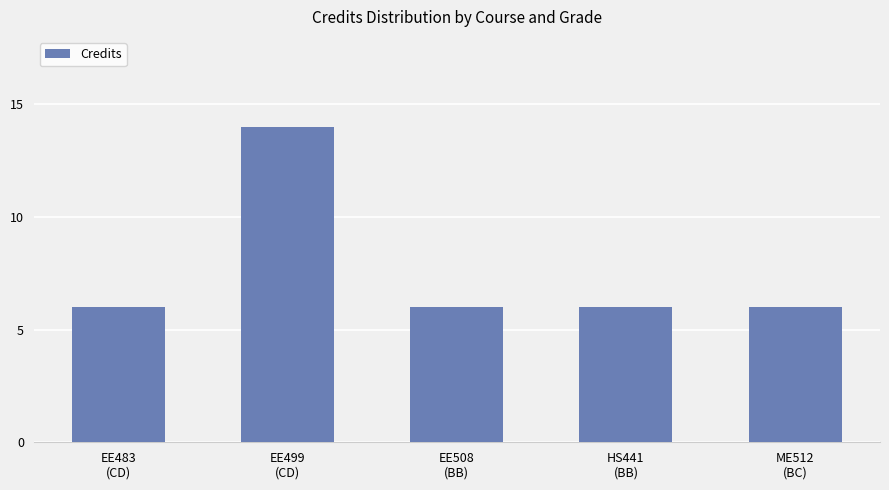

The value at HS441
(BB) is 6. True or false?

True